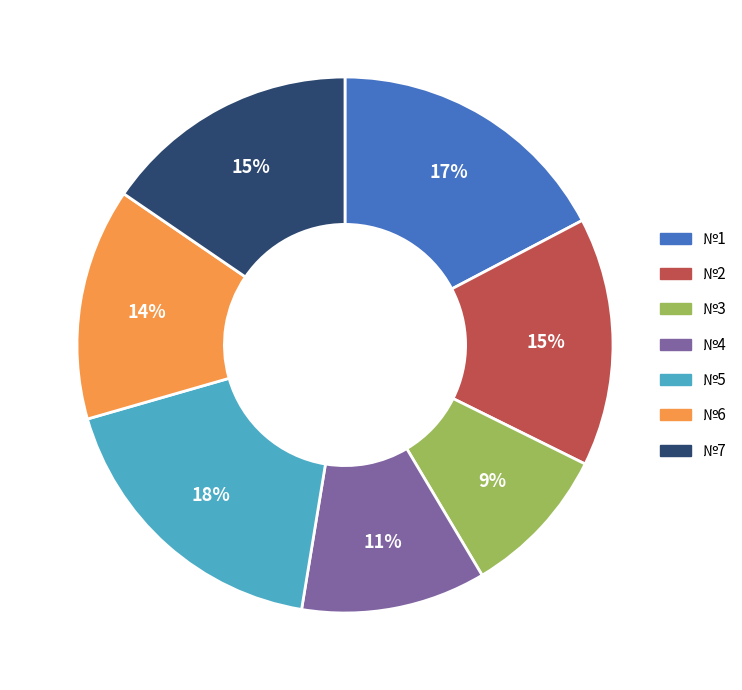

How many slices are in this pie chart?

7